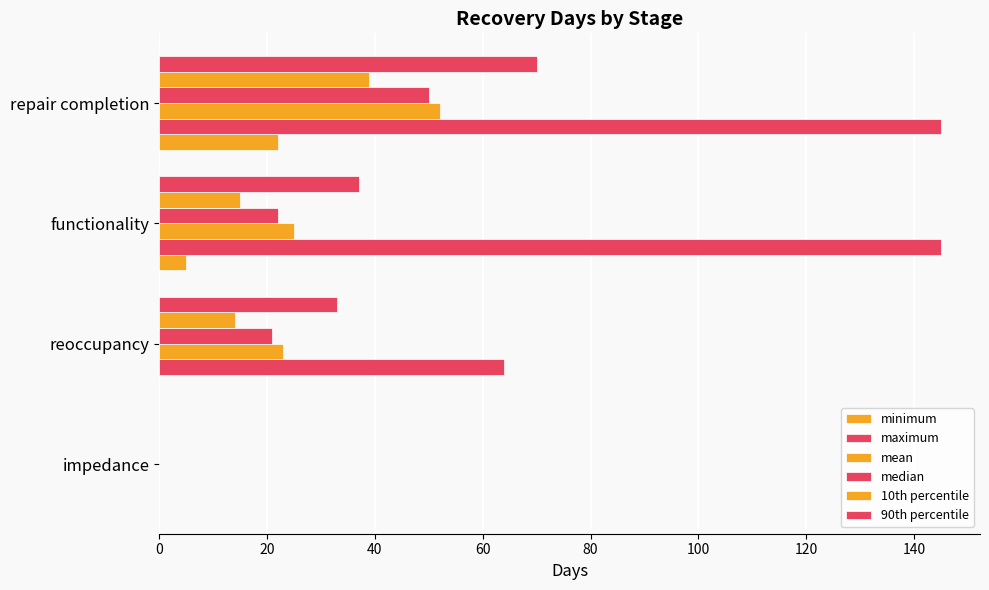

Reading left to right, what are all the values shown in this chart?

minimum: 0	0	5	22
maximum: 0	64	145	145
mean: 0	23	25	52
median: 0	21	22	50
10th percentile: 0	14	15	39
90th percentile: 0	33	37	70